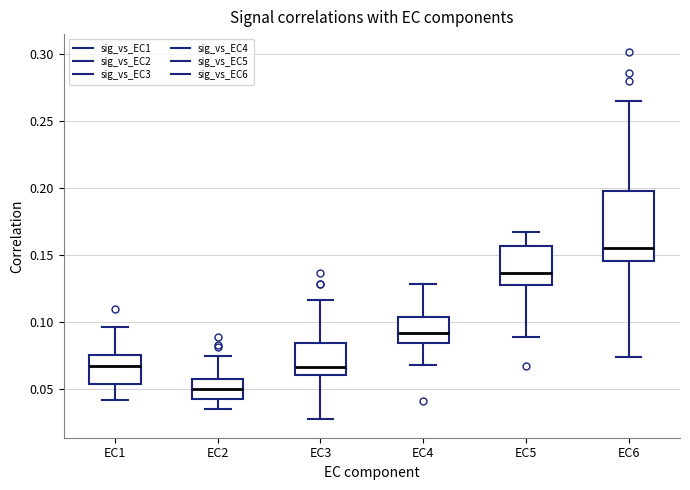

Comparing the boxes themselves (not the whiskers), which one is the tallest?

EC6